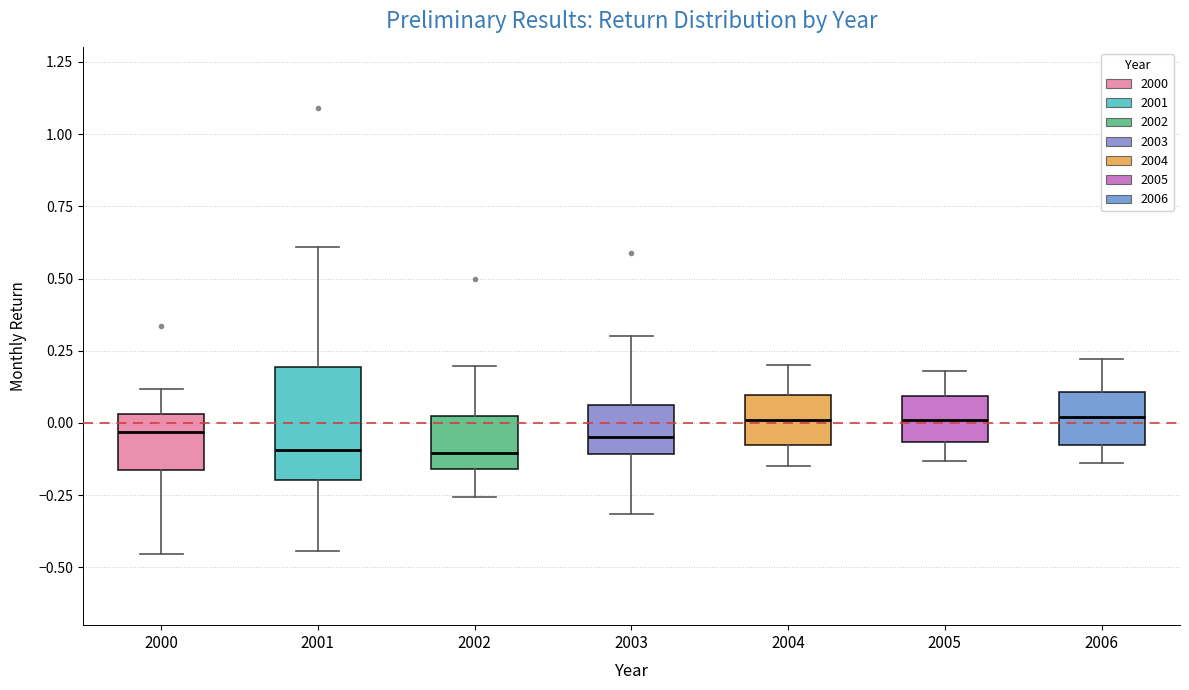

Reading left to right, read every box against the y-axis: the position of its median line, the range the box covers, and the ends of its whiskers. The values are not printed on the chart, so give them approximately, as read against the axis.

2000: median -0.05, box -0.15 to 0.05, whiskers -0.45 to 0.10
2001: median -0.10, box -0.20 to 0.20, whiskers -0.45 to 0.60
2002: median -0.10, box -0.15 to 0.00, whiskers -0.25 to 0.20
2003: median -0.05, box -0.10 to 0.05, whiskers -0.30 to 0.30
2004: median 0.00, box -0.10 to 0.10, whiskers -0.15 to 0.20
2005: median 0.00, box -0.05 to 0.10, whiskers -0.15 to 0.20
2006: median 0.00, box -0.10 to 0.10, whiskers -0.15 to 0.20